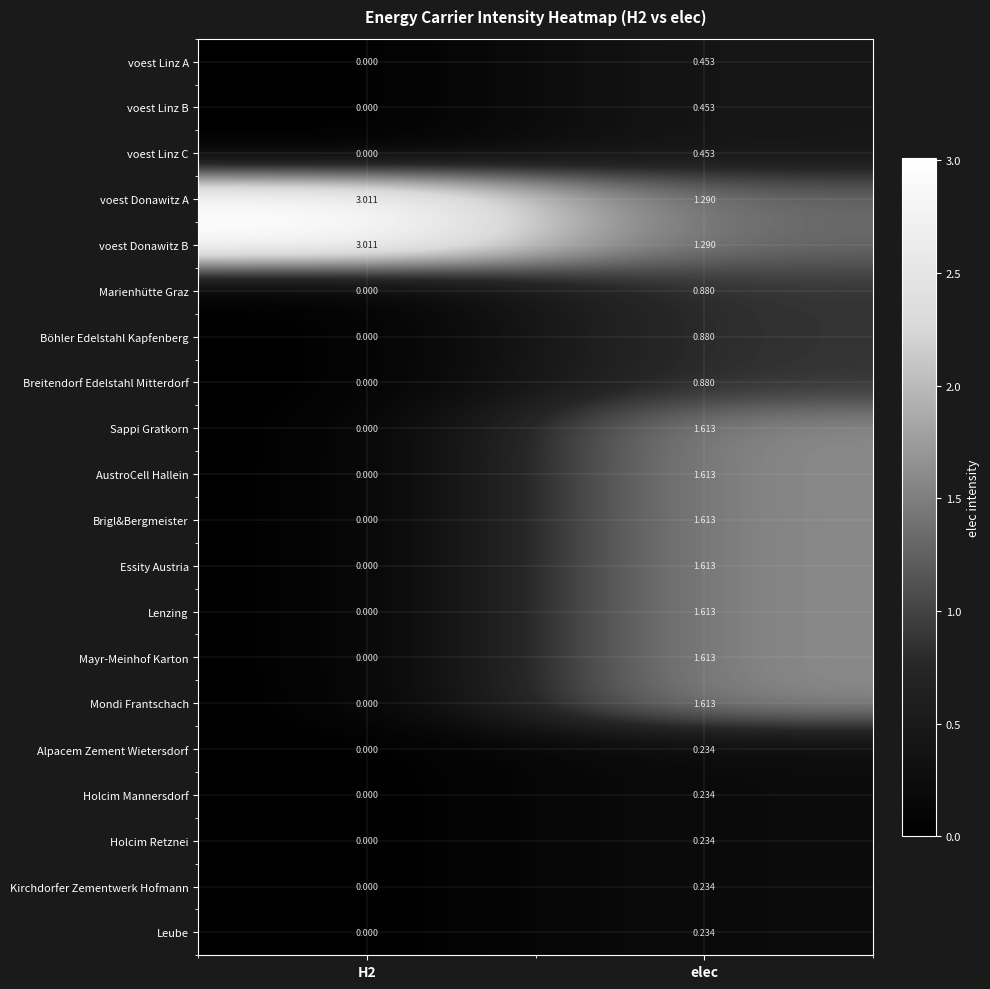

At which category is the sum across all series the highest?

elec